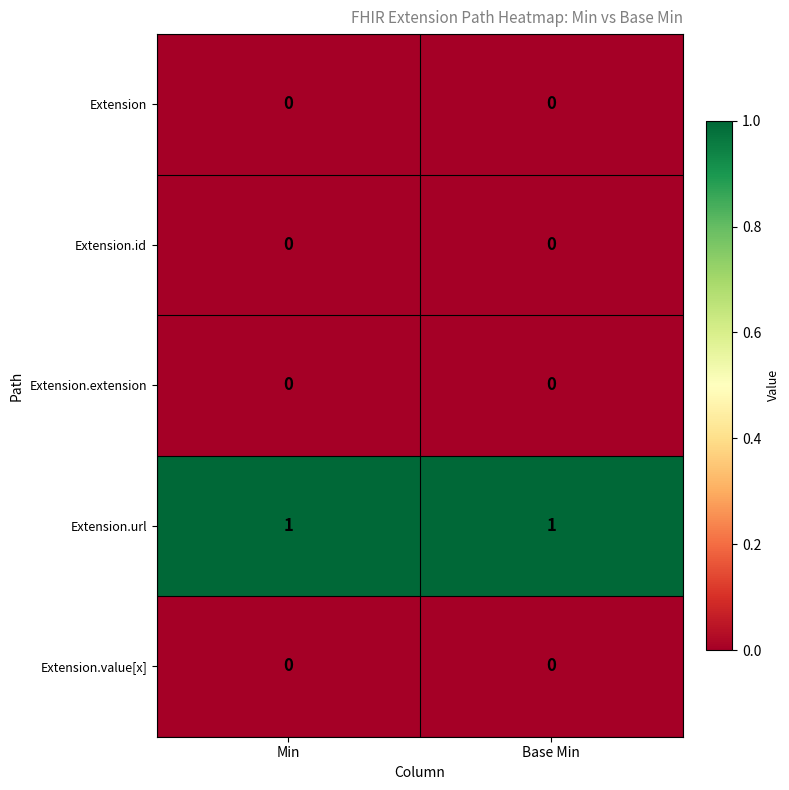

Which series has the largest total across all categories?

Extension.url